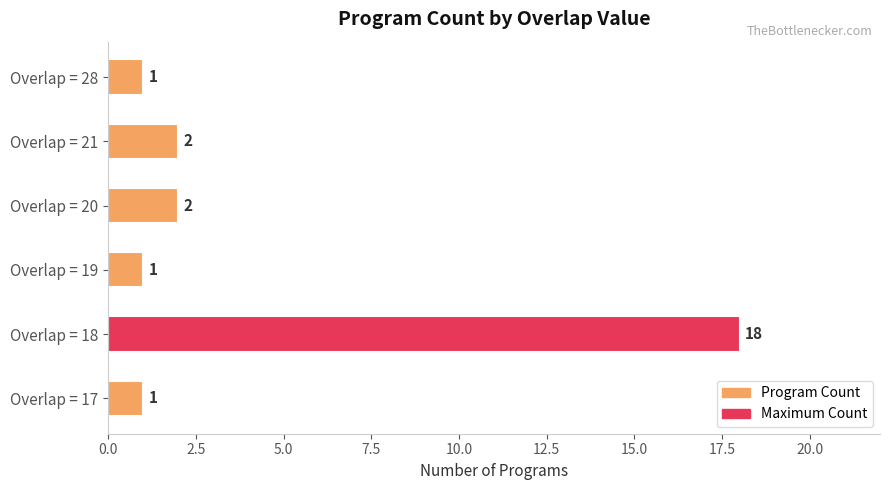

The value at Overlap = 20 is 1. True or false?

False